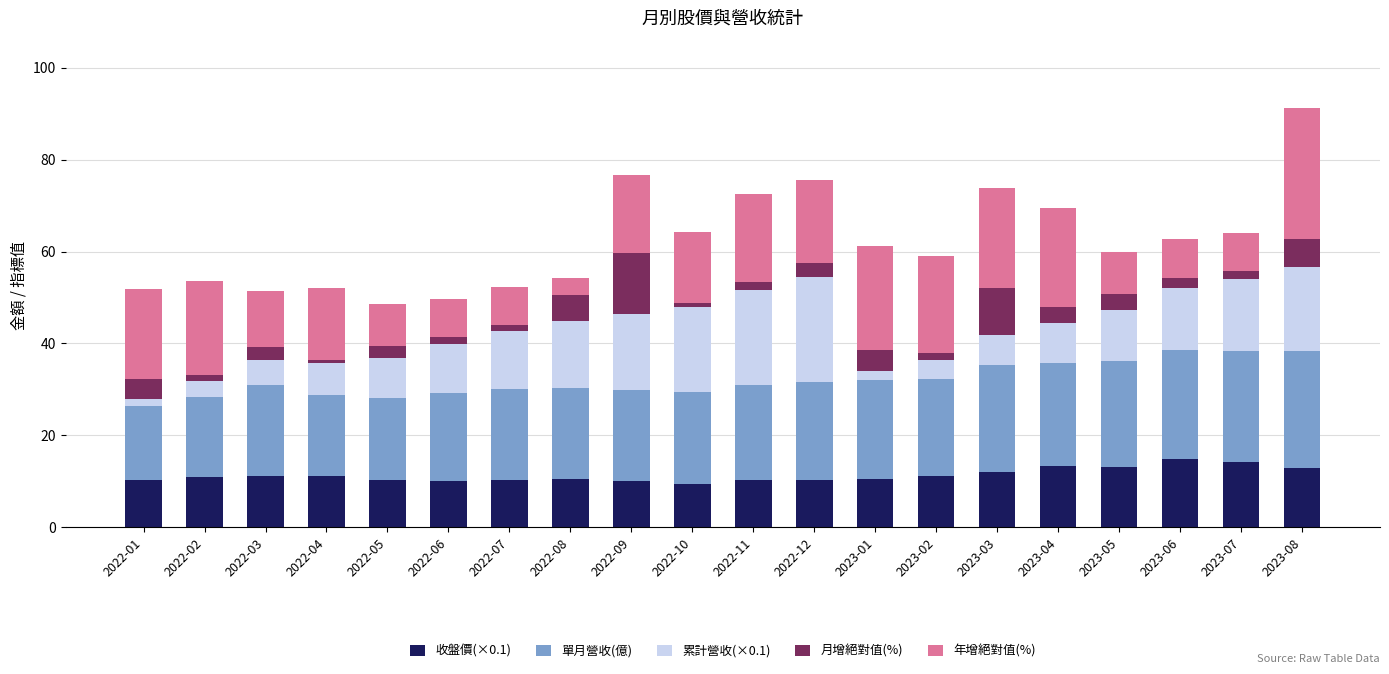

What is the minimum value for 收盤價(×0.1)?

9.4